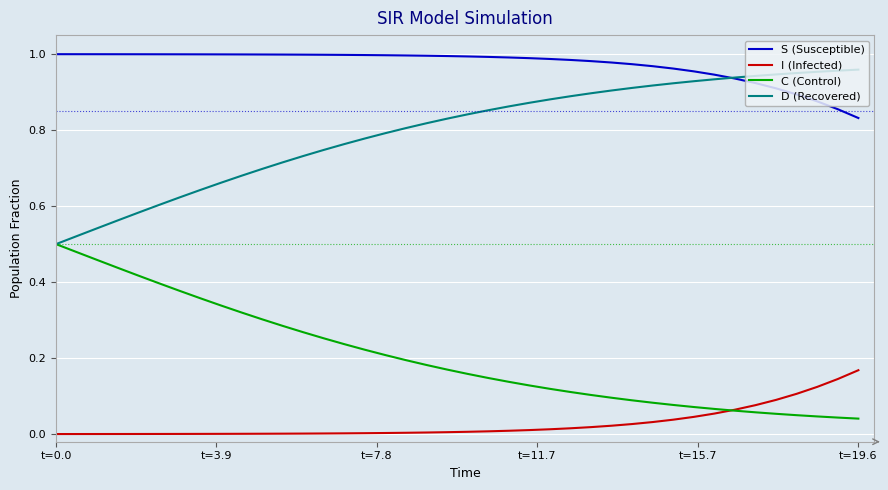

How many lines are shown in the chart?

4